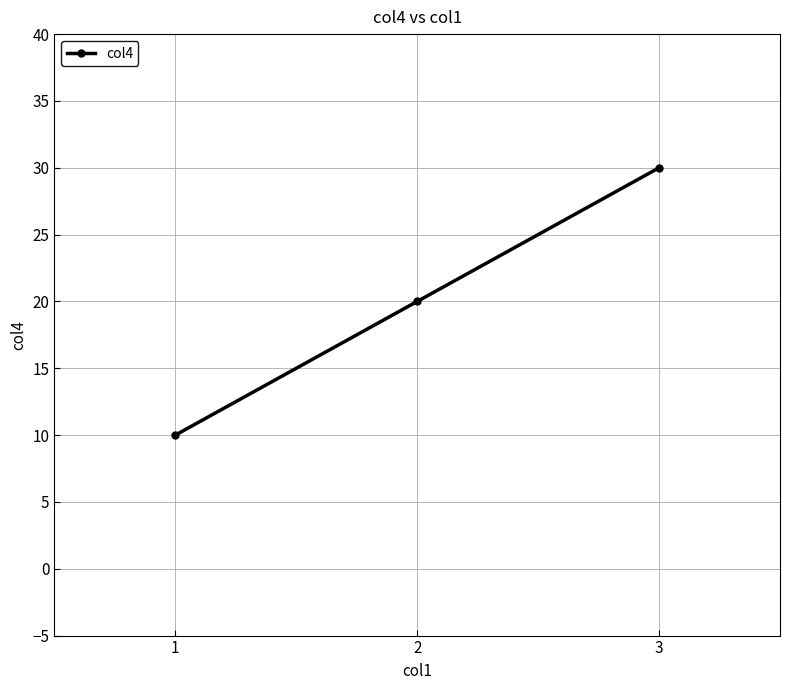

Rank the categories by value from highest to lowest.

3, 2, 1